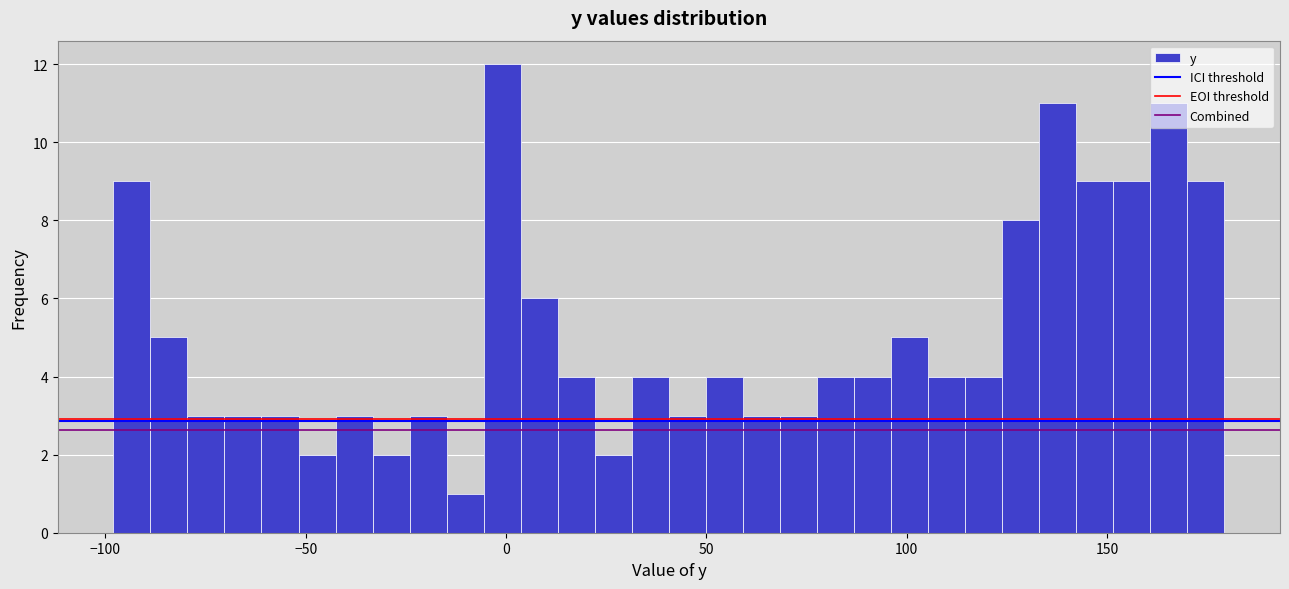

Read against the x-axis, roughly where is the centre of the tallest bar?

0